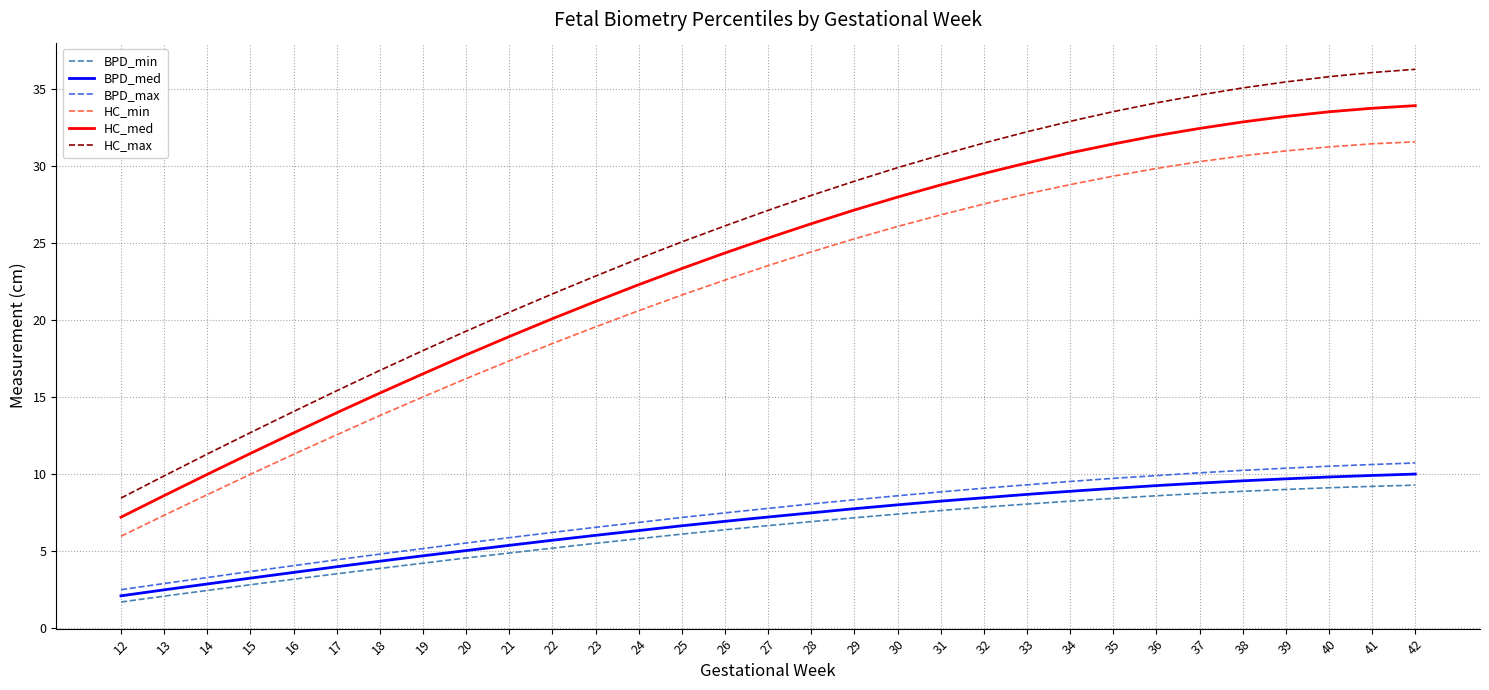

What is the sum of the BPD_med values at 28 and 34?

16.4